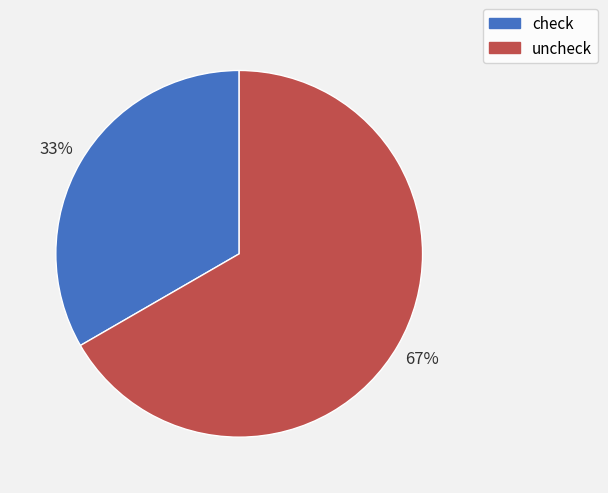

Which category has the biggest portion of the pie?

uncheck